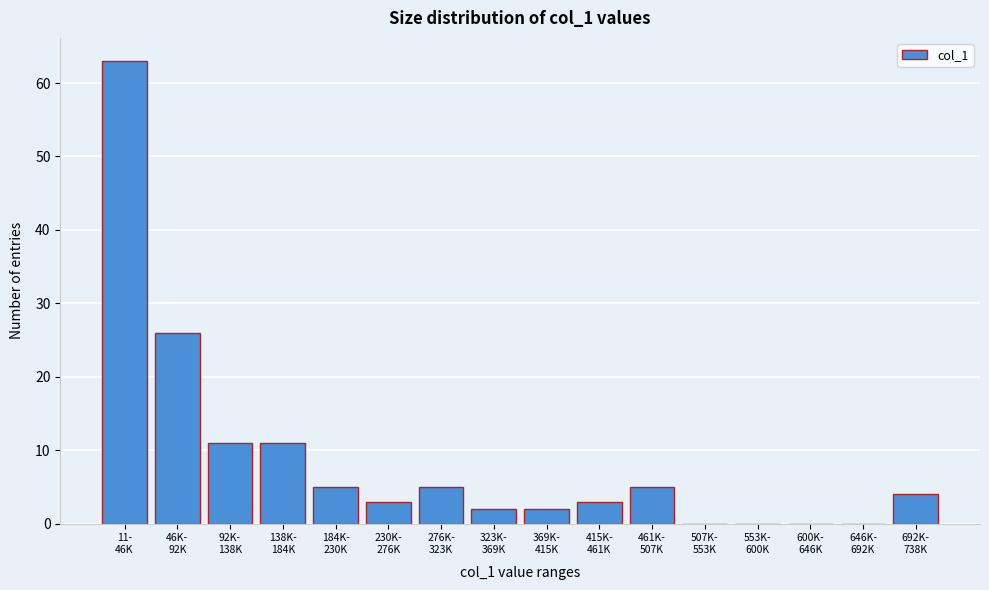

What is the maximum value shown in the chart?

63